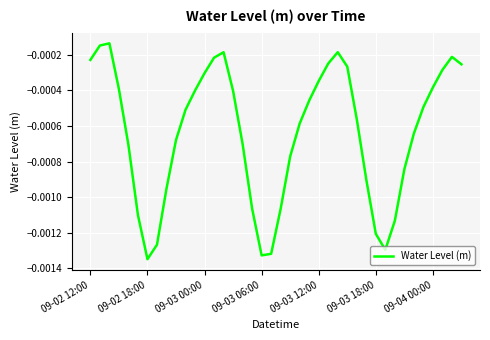

Is this an area chart (filled region under the line)?

No